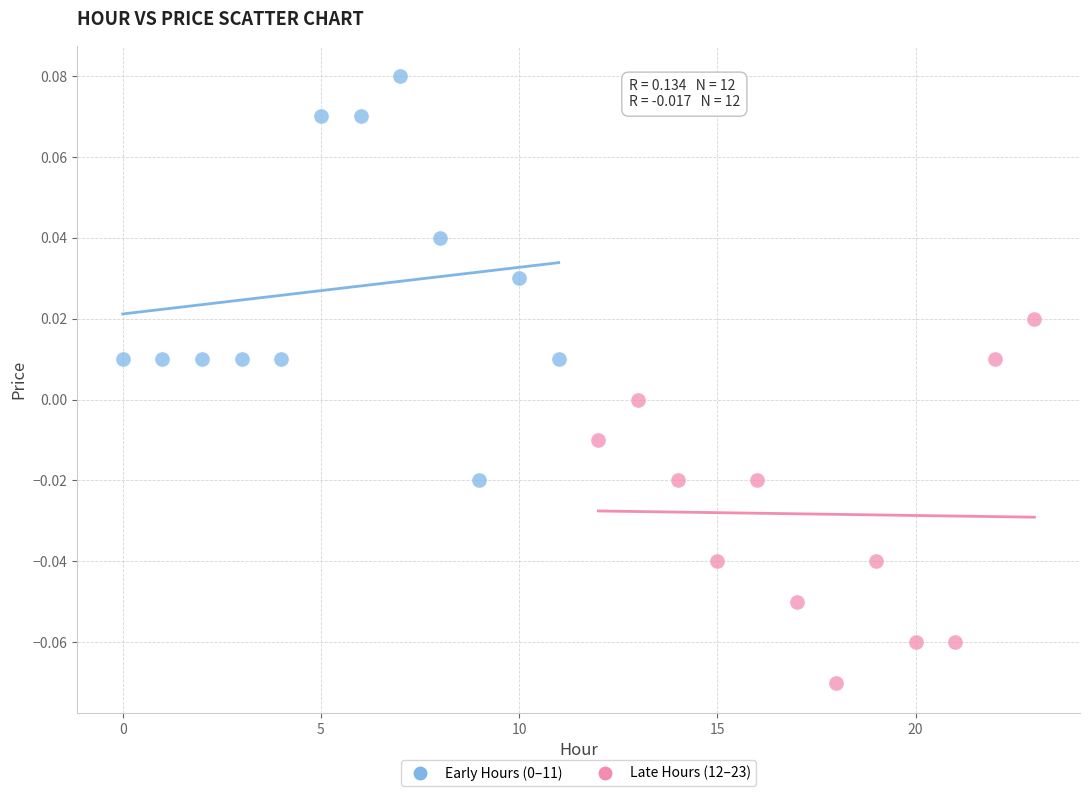

Which series contains the lowest Y value?

Late Hours (12–23)